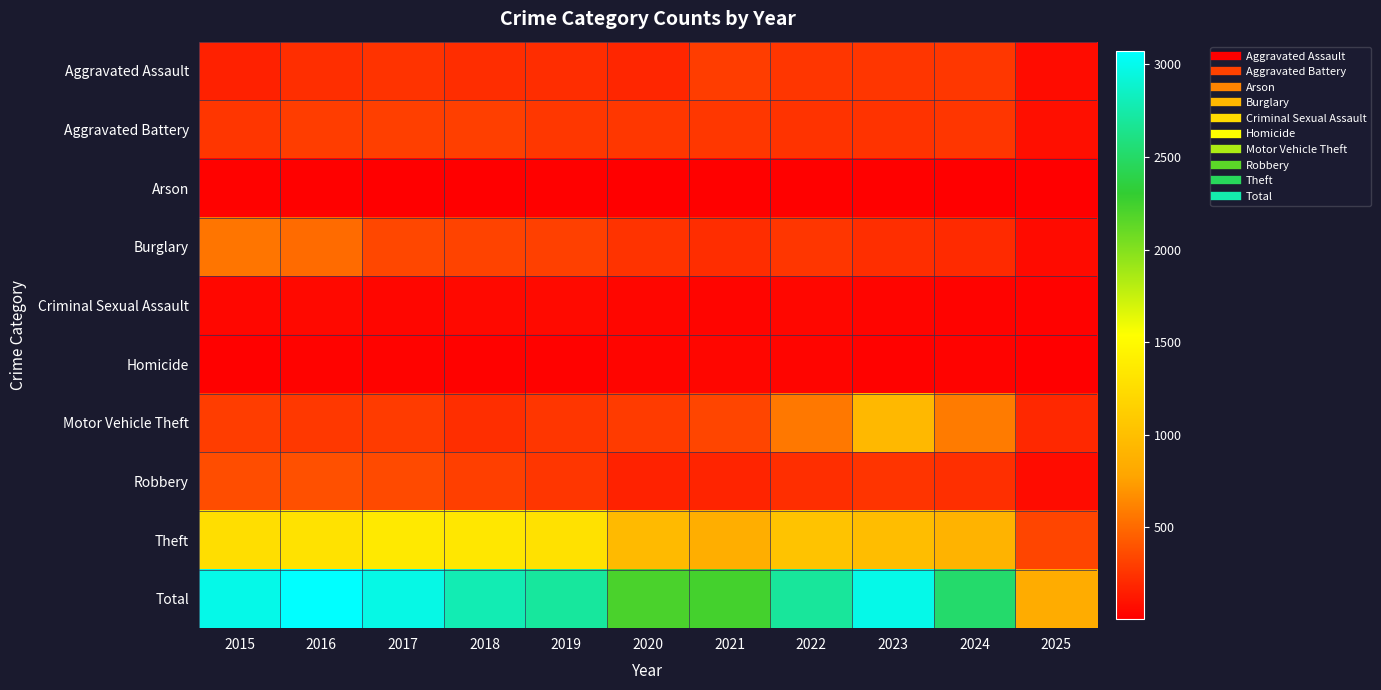

At which category is the sum across all series the highest?

2016